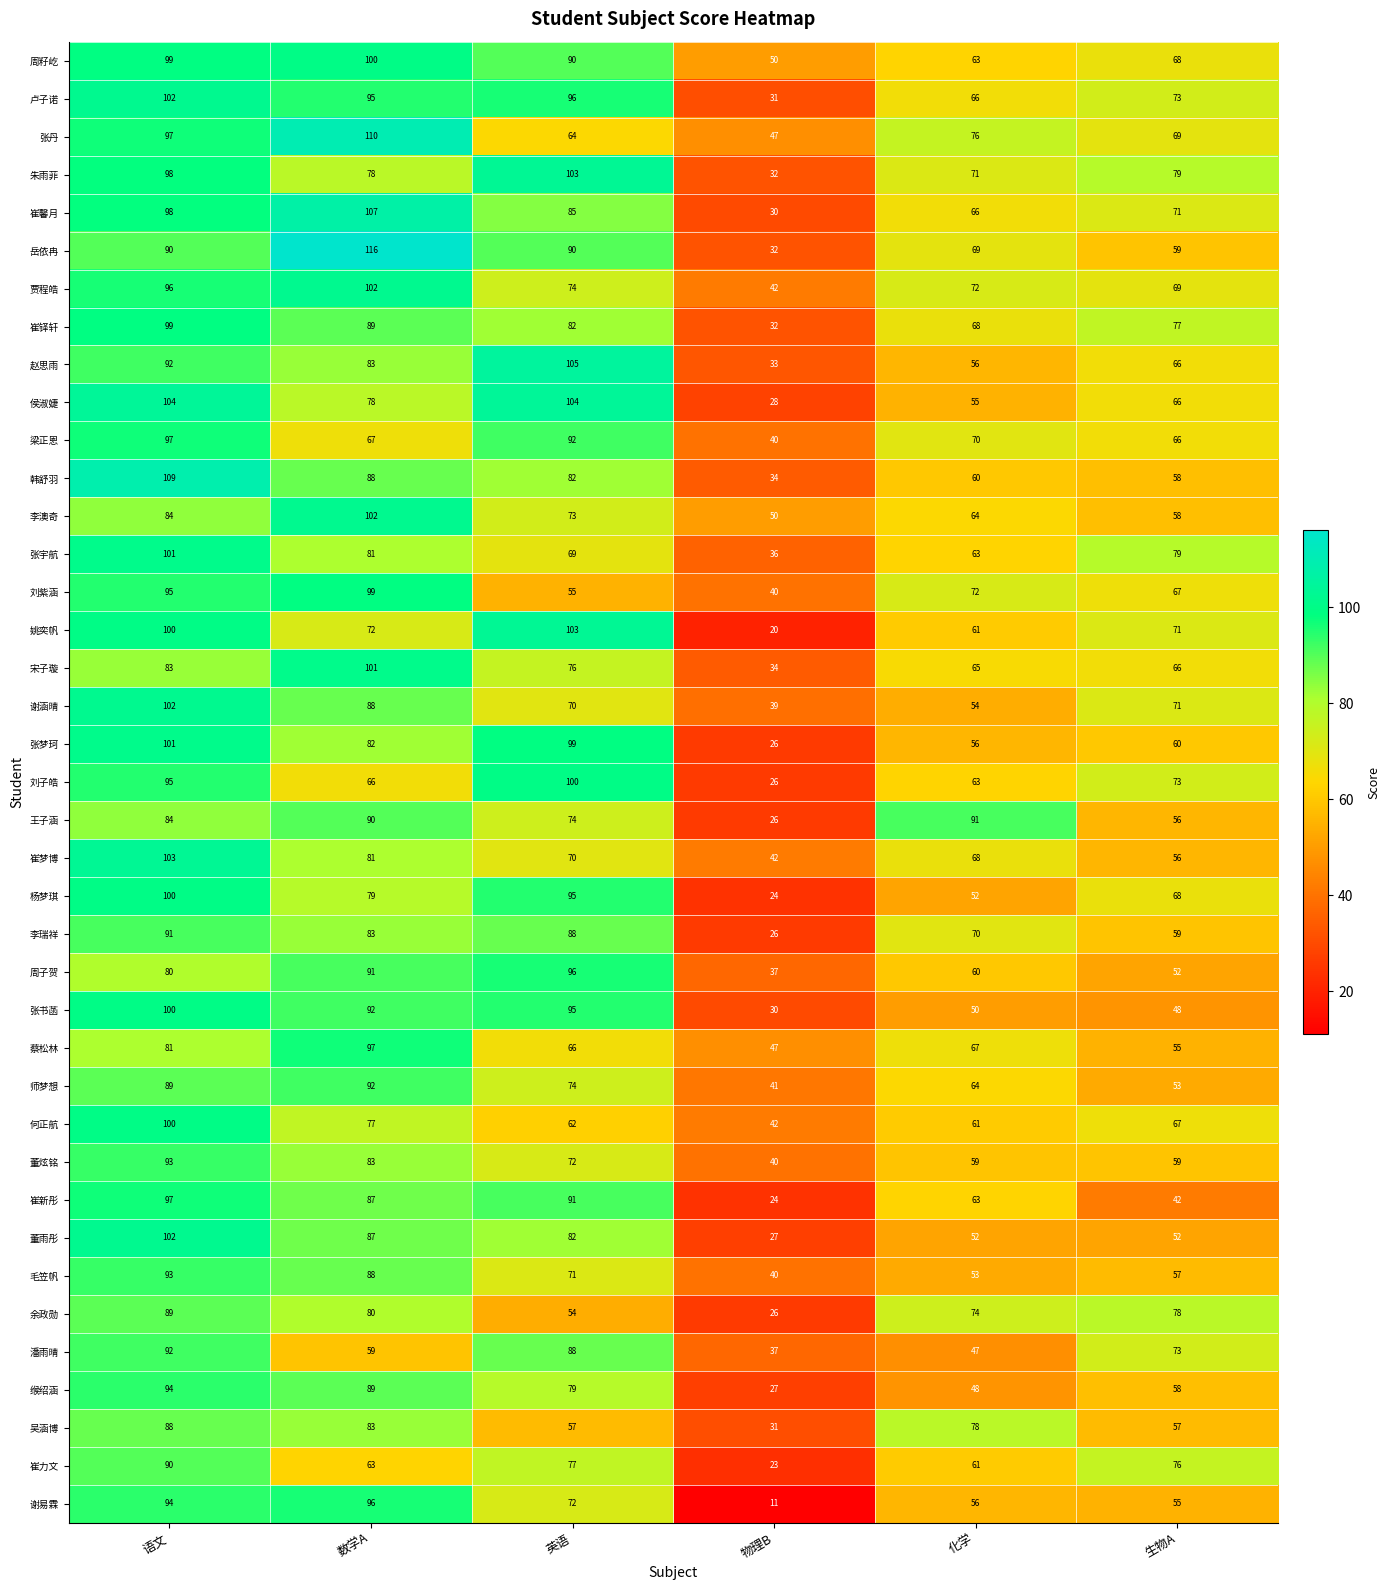

Where is 周子贺 nearest to the value 66?

化学